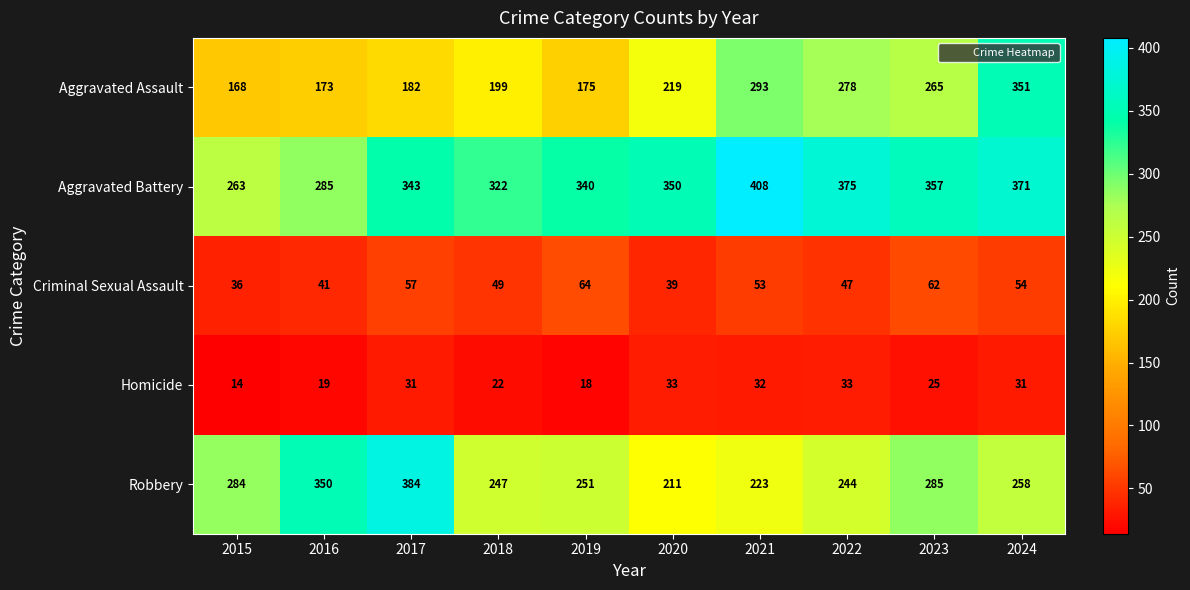

Read the Robbery value at 2018.

247